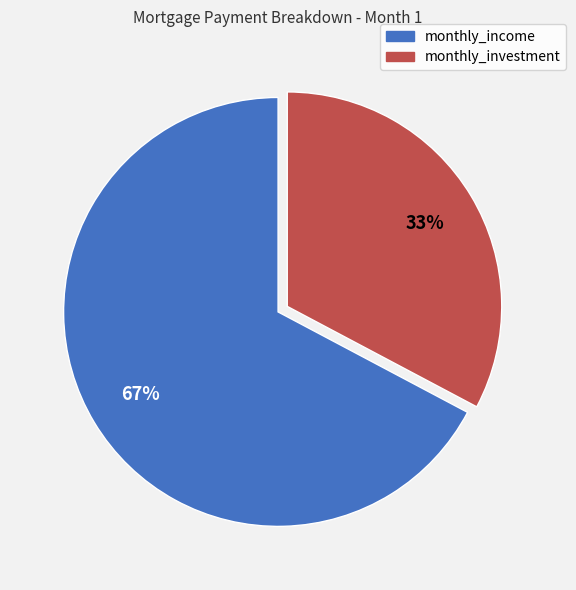

How many segments does this pie chart have?

2